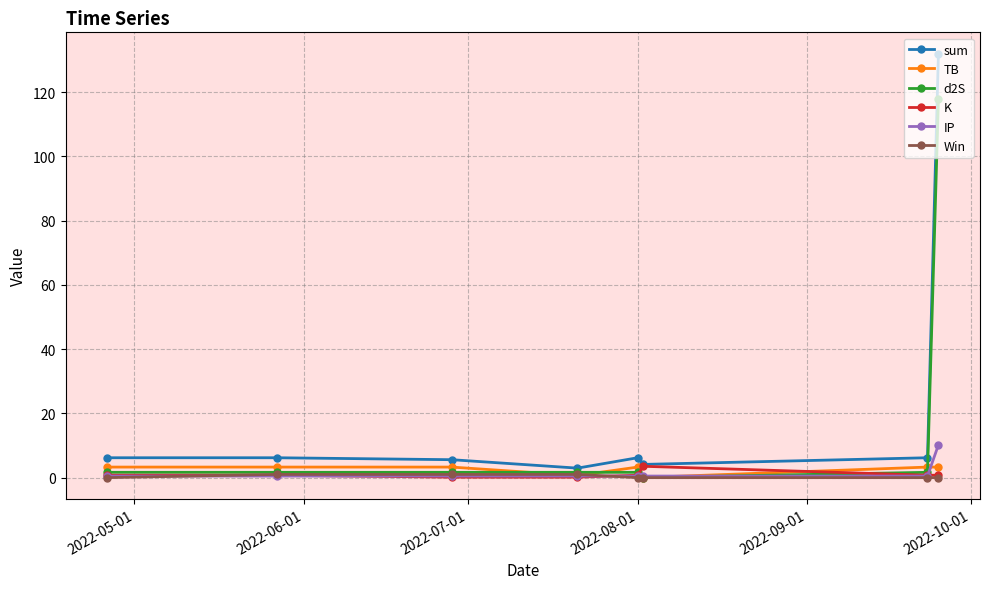

What is the value of the TB point at the 8th from the left?

3.3